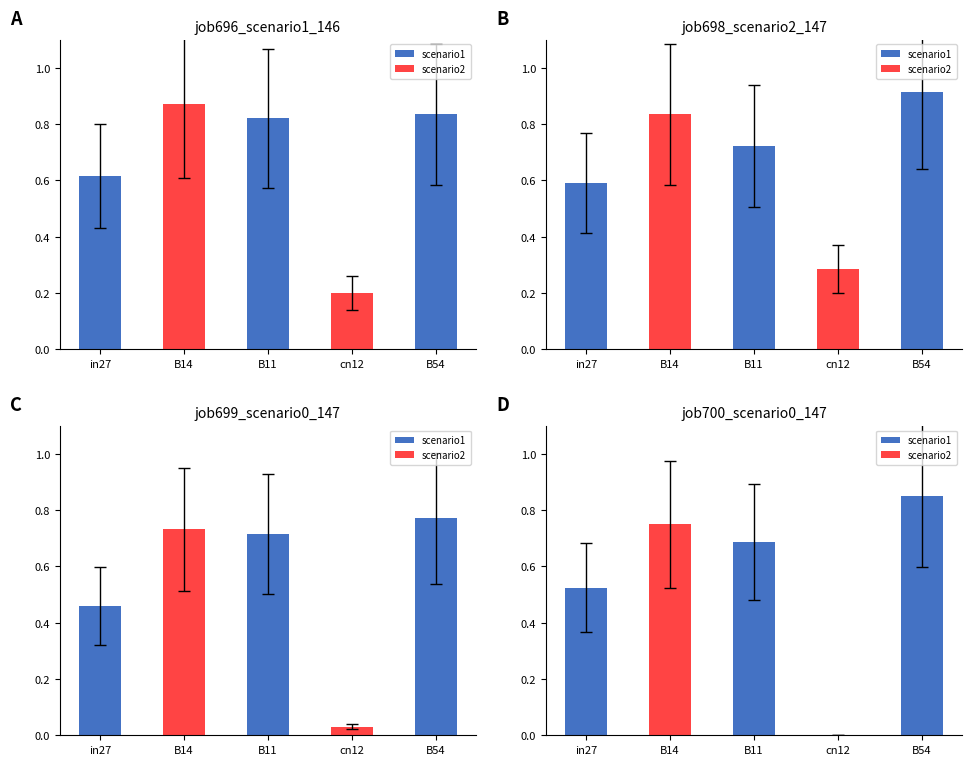

At which label does job696_scenario1_1469 reach its minimum?

cn12